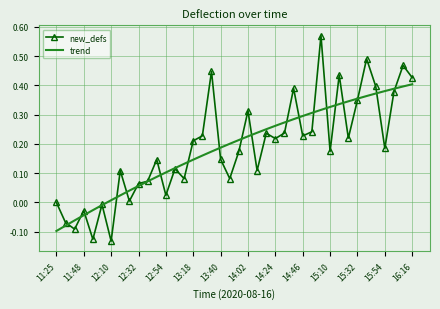

Which series has the widest spread of values?

new_defs